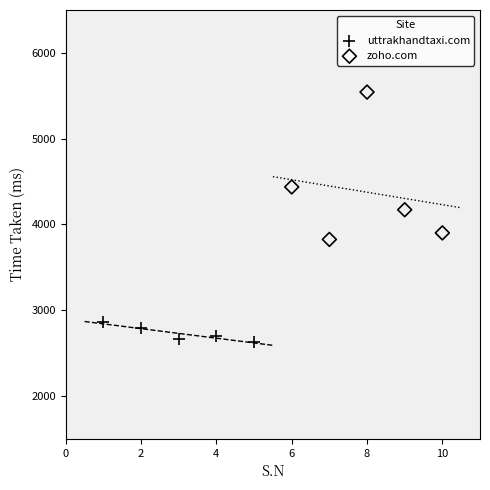

Which series contains the lowest Y value?

uttrakhandtaxi.com